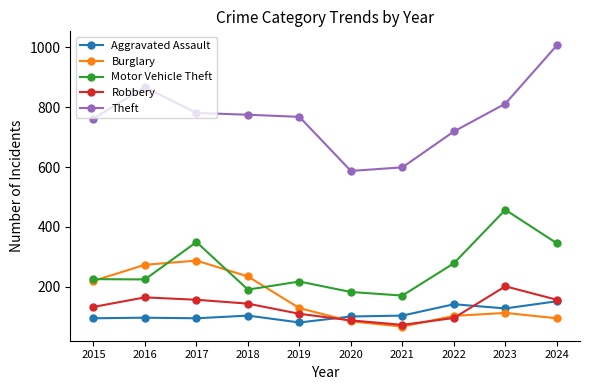

What is the approximate value of Burglary at 2015?

219